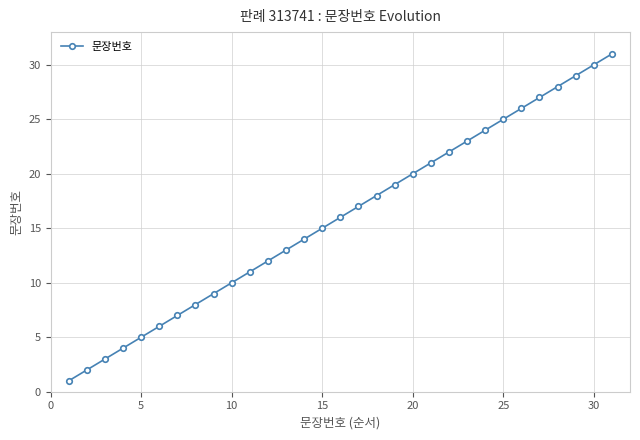

How many lines are shown in the chart?

1